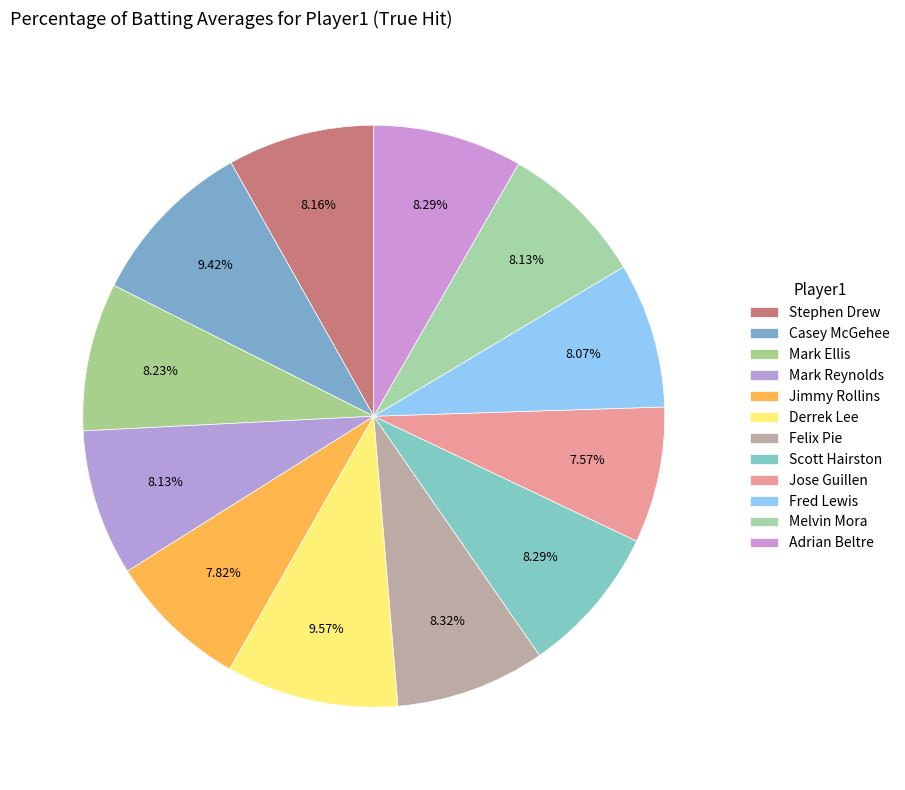

Rank the categories by value from lowest to highest.

Jose Guillen, Jimmy Rollins, Fred Lewis, Mark Reynolds, Melvin Mora, Stephen Drew, Mark Ellis, Scott Hairston, Adrian Beltre, Felix Pie, Casey McGehee, Derrek Lee